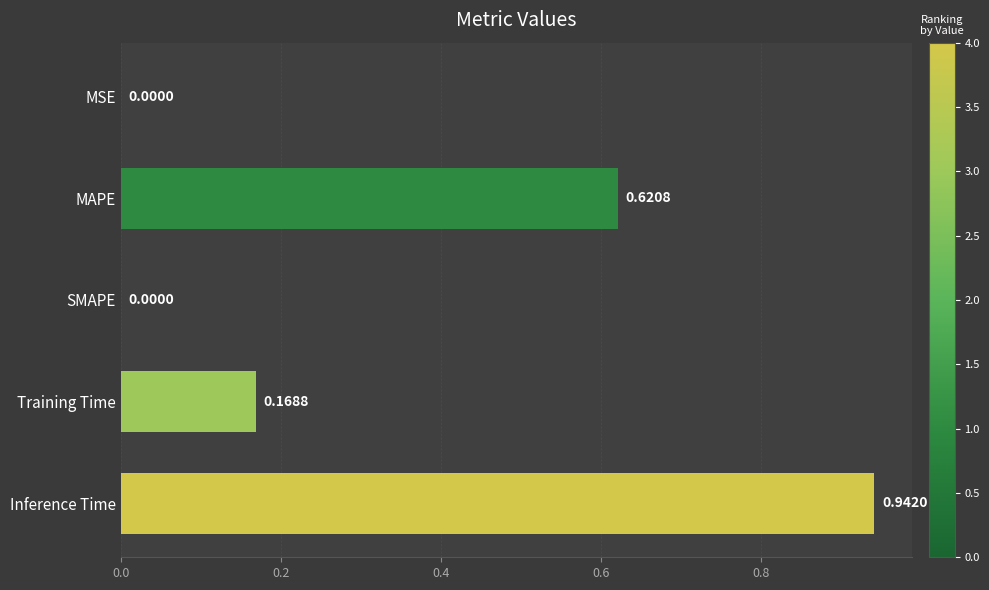

What is the sum of the values at Training Time and MAPE?

0.8